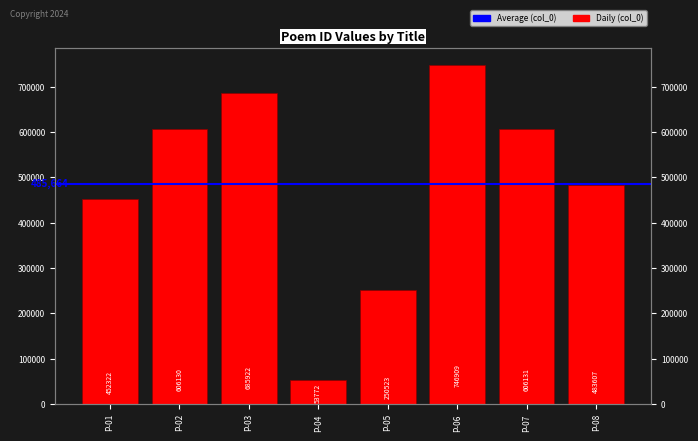

Does the chart contain stacked bars?

No